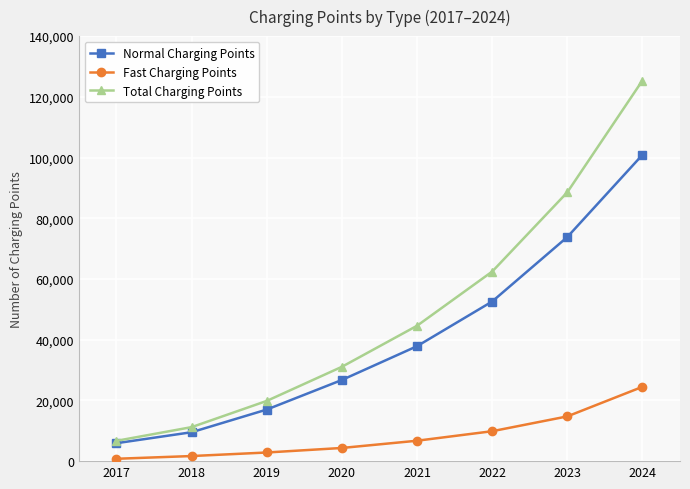

Reading right to left, what are all the values shown in this chart?

Normal Charging Points: 2024=100889	2023=73816	2022=52580	2021=37865	2020=26733	2019=16991	2018=9523	2017=5911
Fast Charging Points: 2024=24478	2023=14737	2022=9856	2021=6724	2020=4340	2019=2846	2018=1679	2017=779
Total Charging Points: 2024=125367	2023=88553	2022=62436	2021=44589	2020=31073	2019=19837	2018=11202	2017=6690